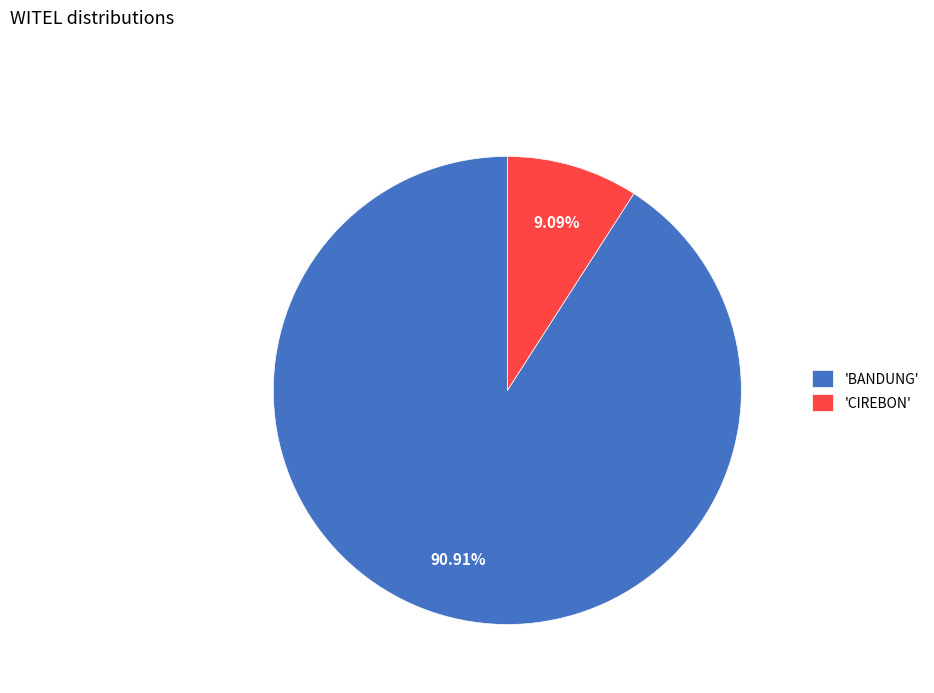

Which category has the smallest portion of the pie?

'CIREBON'